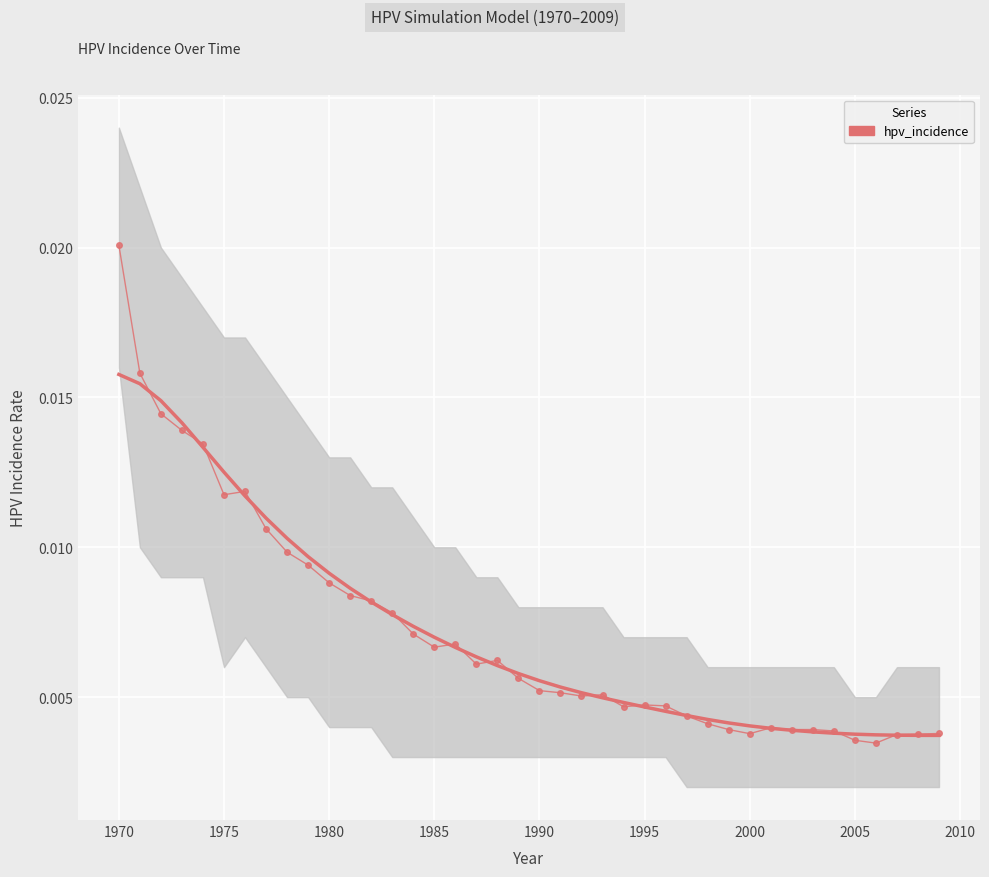

What is the sum of all values?

0.3